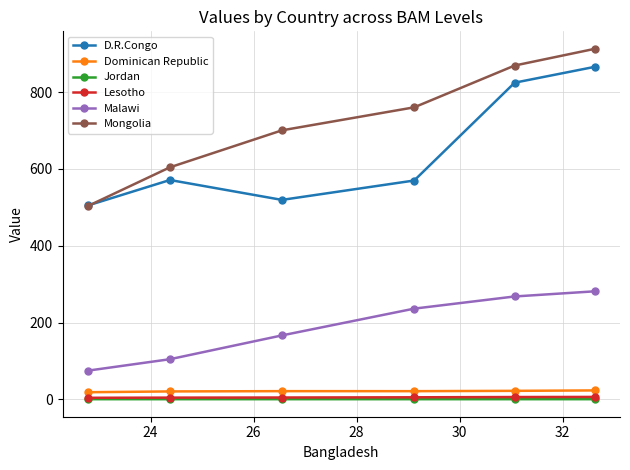

What is the average value of the D.R.Congo series?

642.5